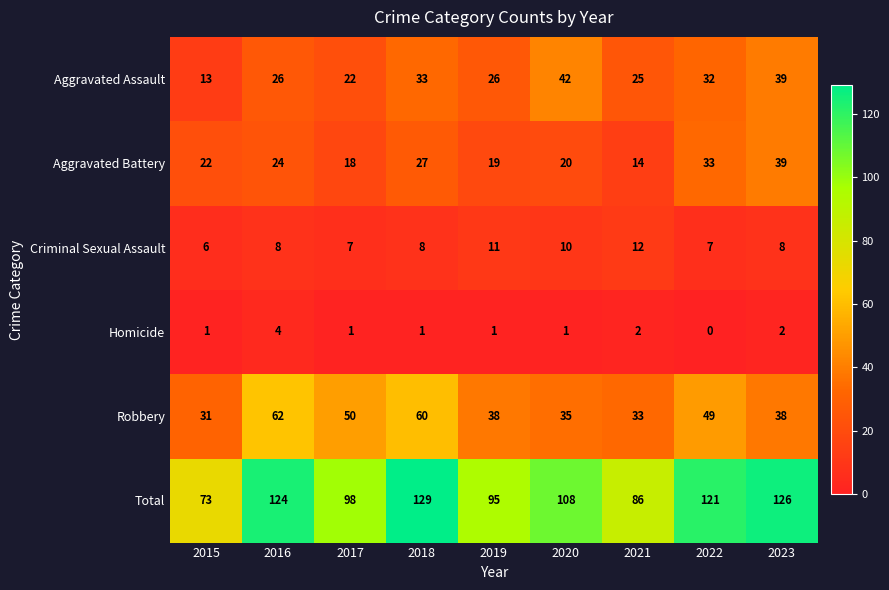

How many Criminal Sexual Assault values are between 7 and 10?

6